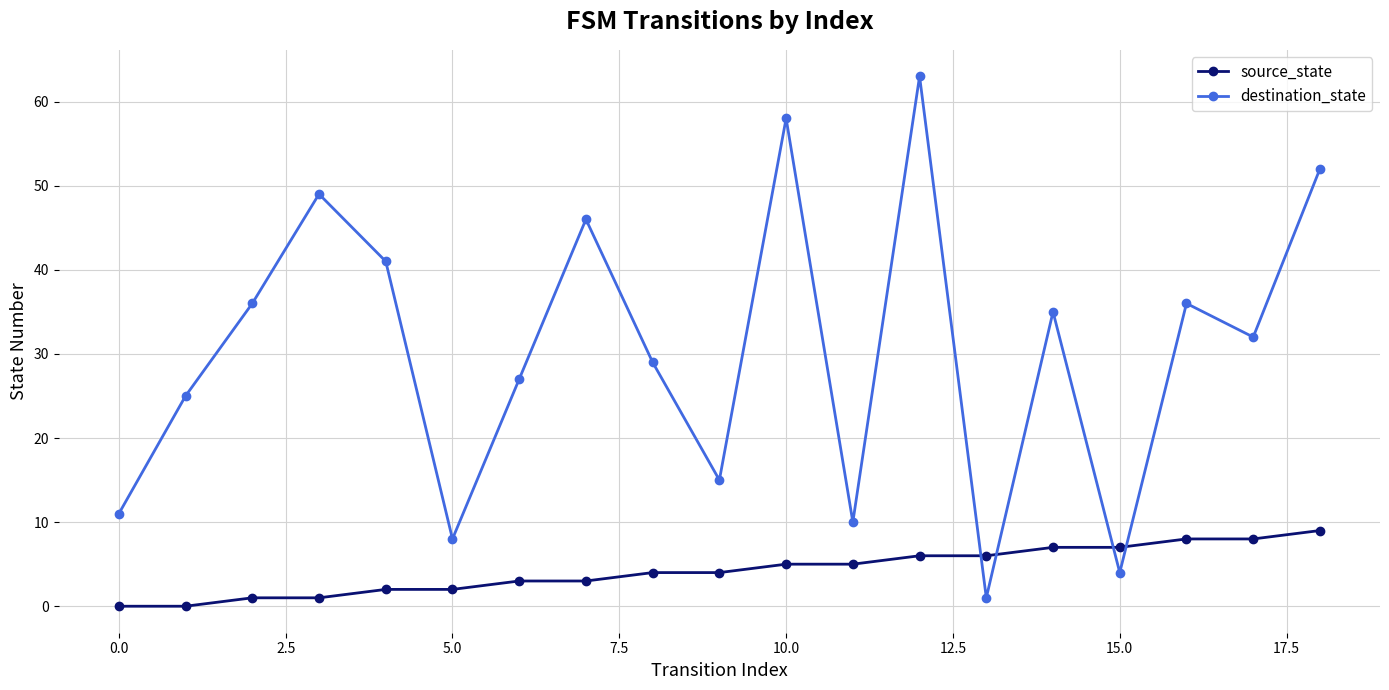

In destination_state, how many points are higher than both neighbors (excluding endpoints)?

6